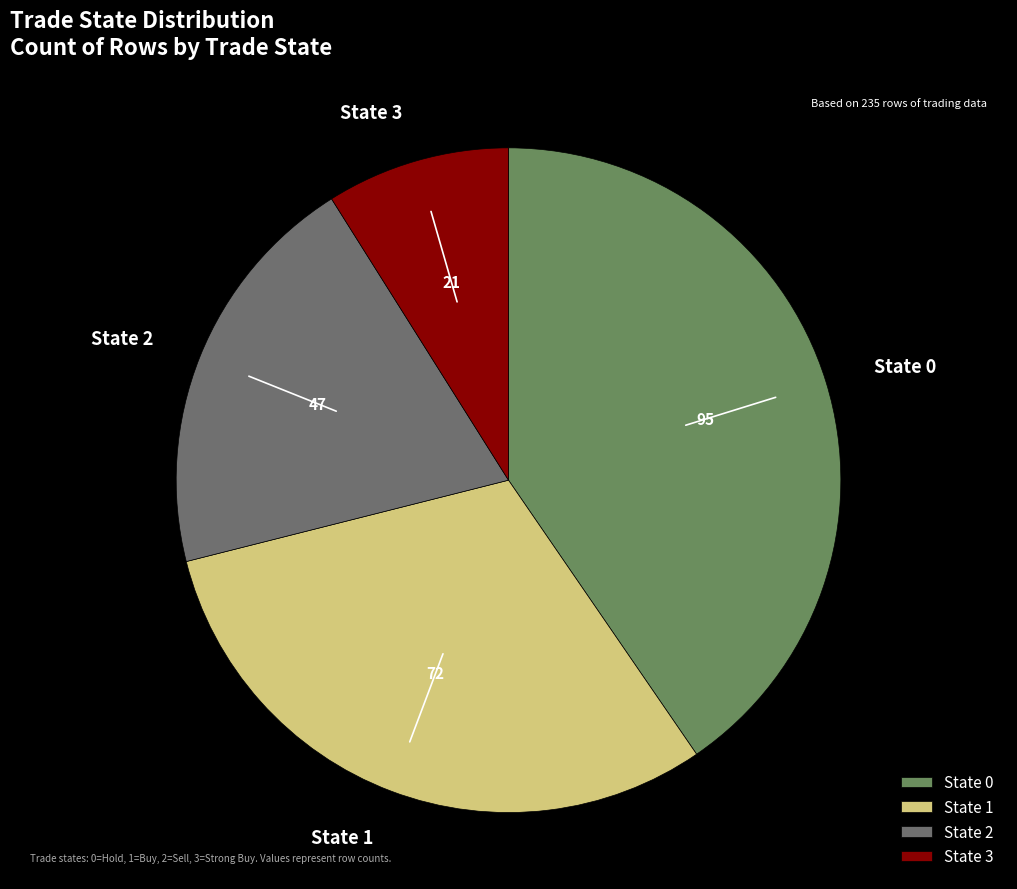

How many slices are in this pie chart?

4